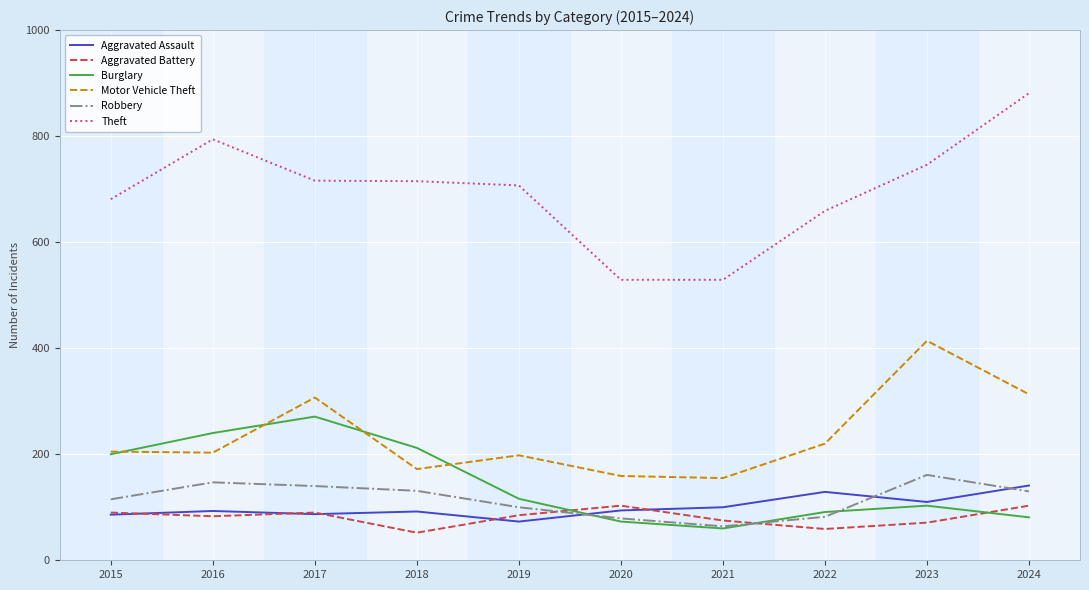

Does the chart display data point markers on the line(s)?

No